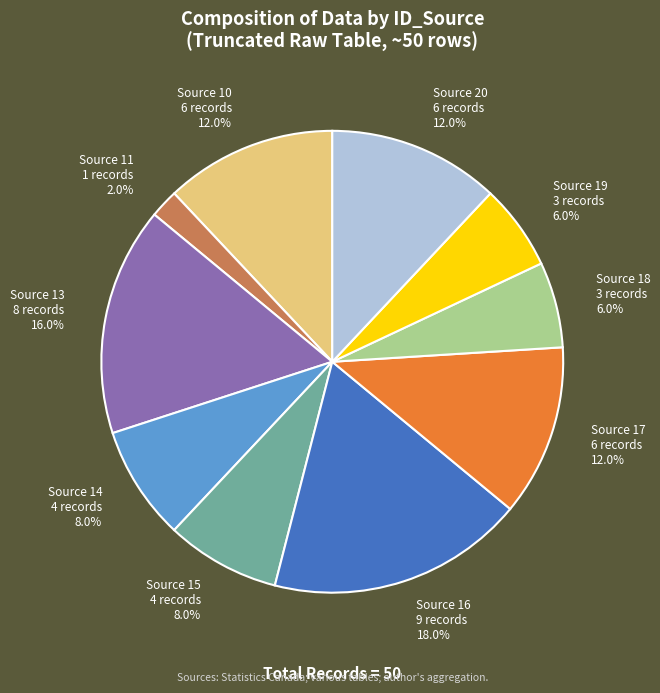

Which slice is the largest?

Source 16